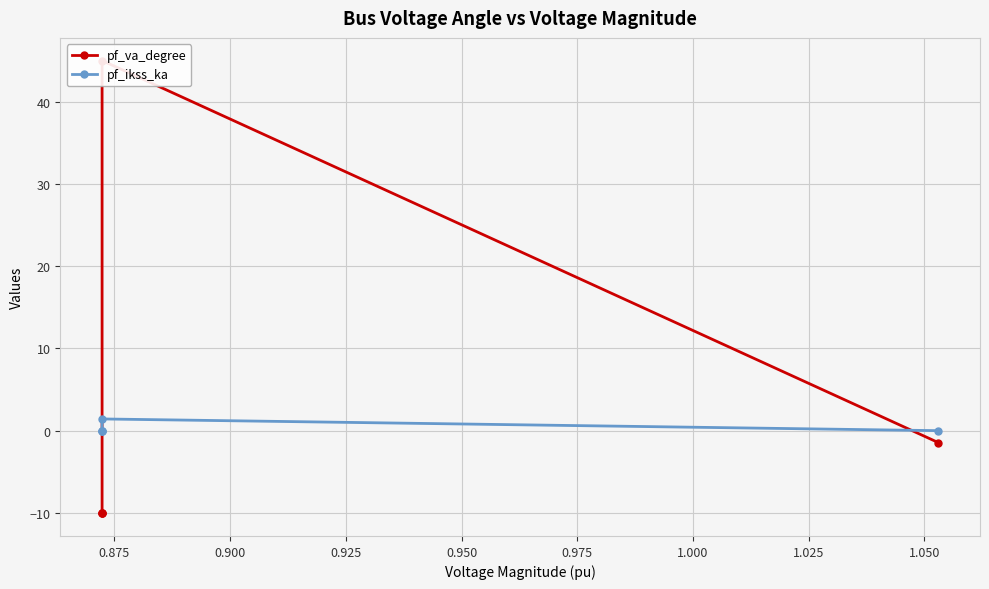

Where is the first local maximum for pf_va_degree?

0.875